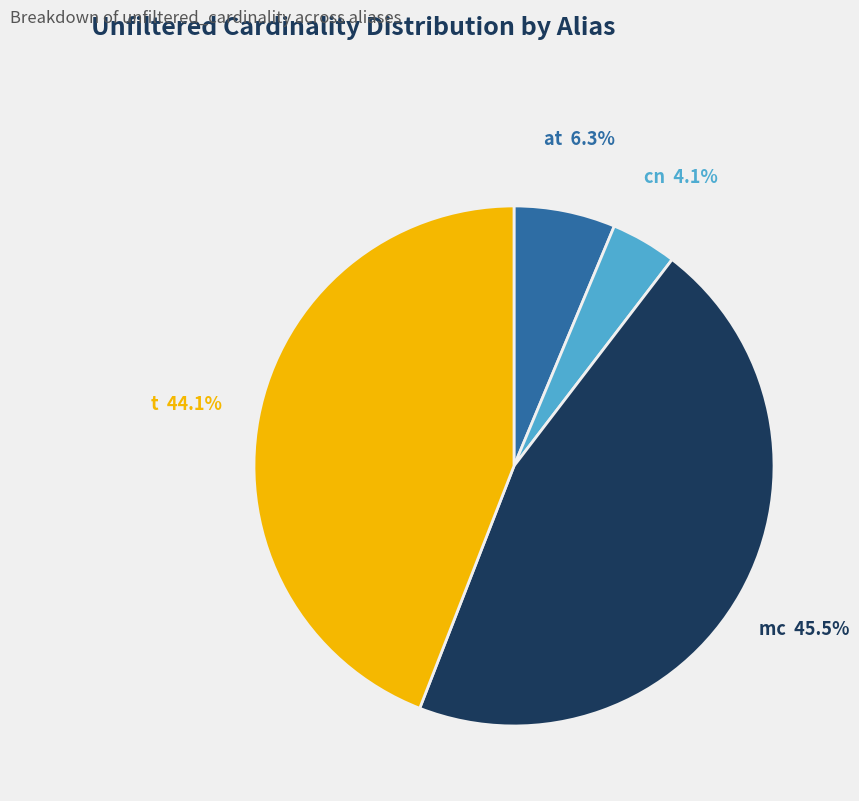

Is at the majority of the pie?

No